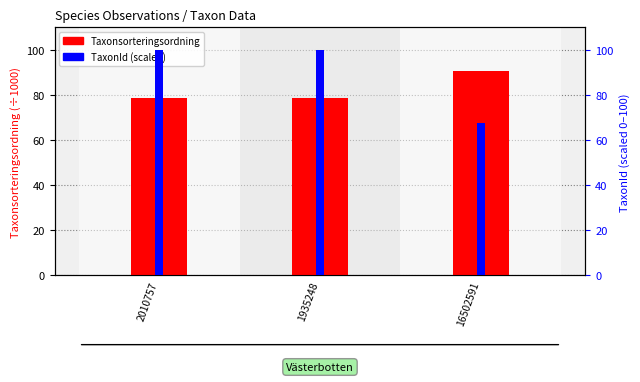

Read the Taxonsorteringsordning (÷1000) value at 1935248.

78.6